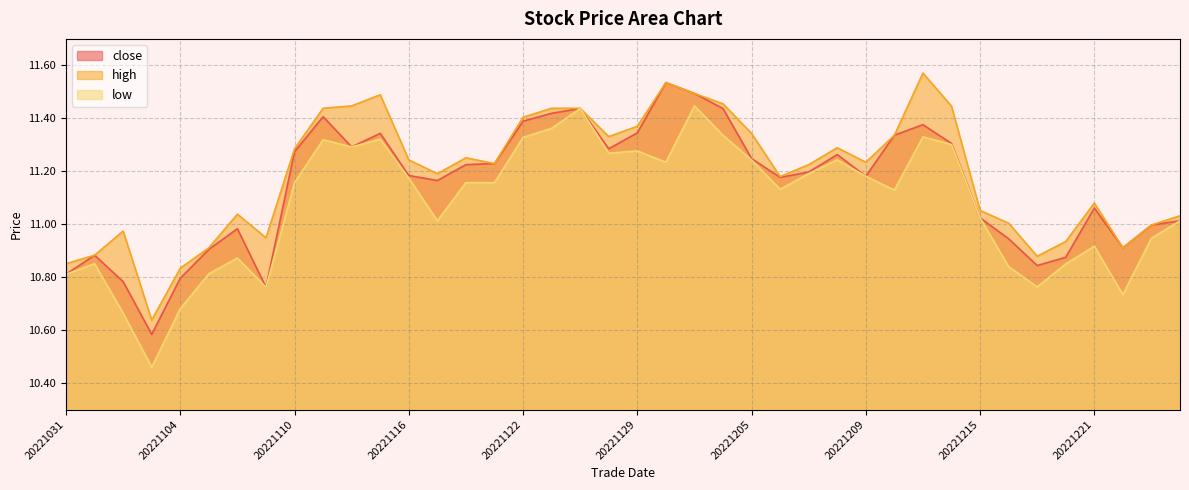

At which label does low reach its minimum?

20221103